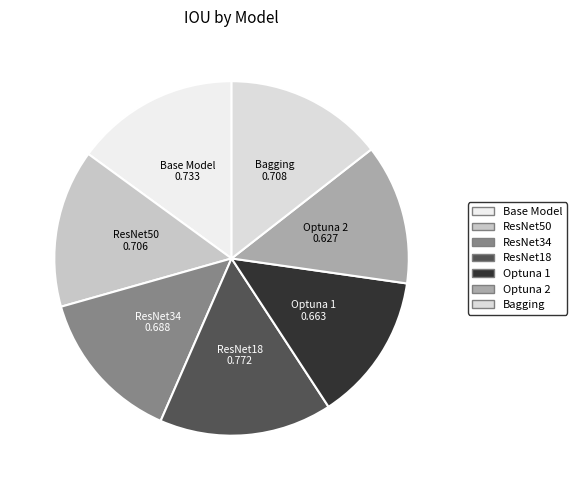

Which slice is the smallest?

Optuna 2